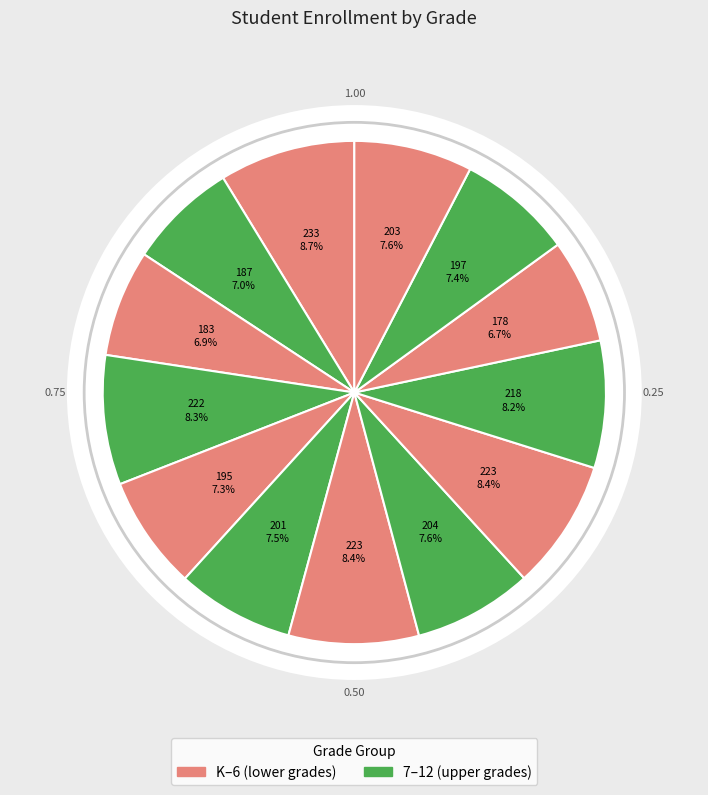

Is it true that Grade 6 is 1% of the pie?

False